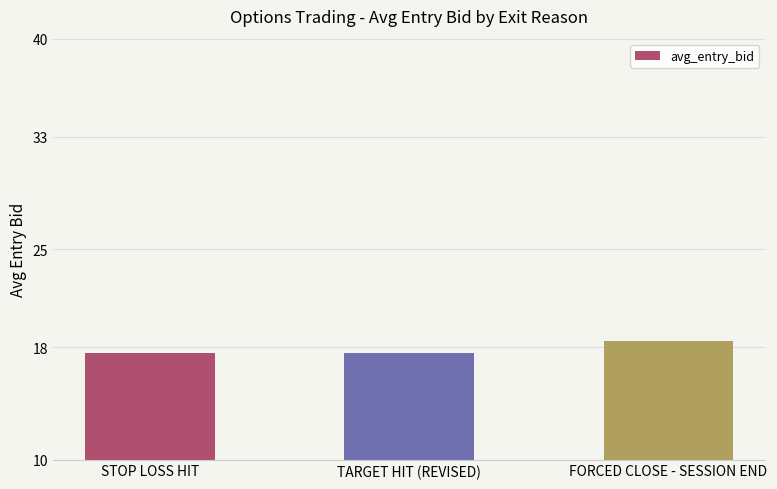

Count the values in the range 17 to 18.

2